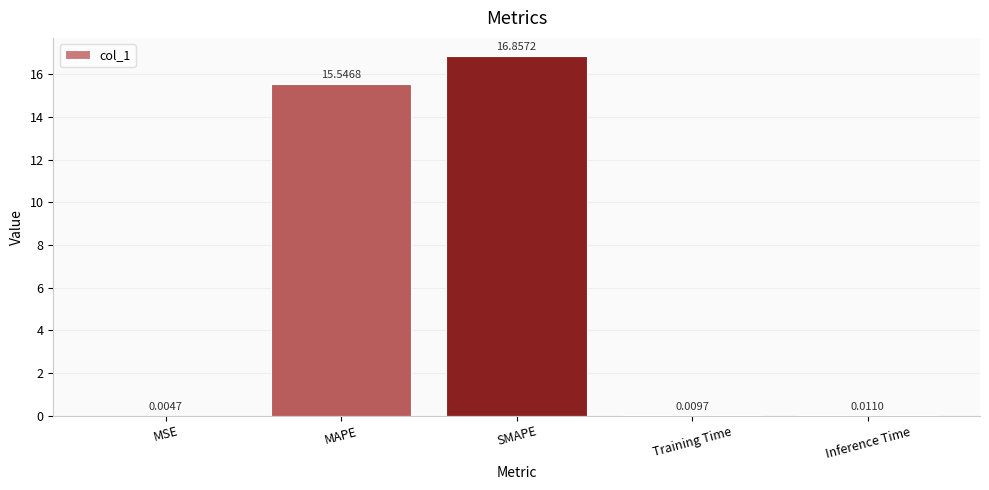

Which has a higher value, SMAPE or Inference Time?

SMAPE